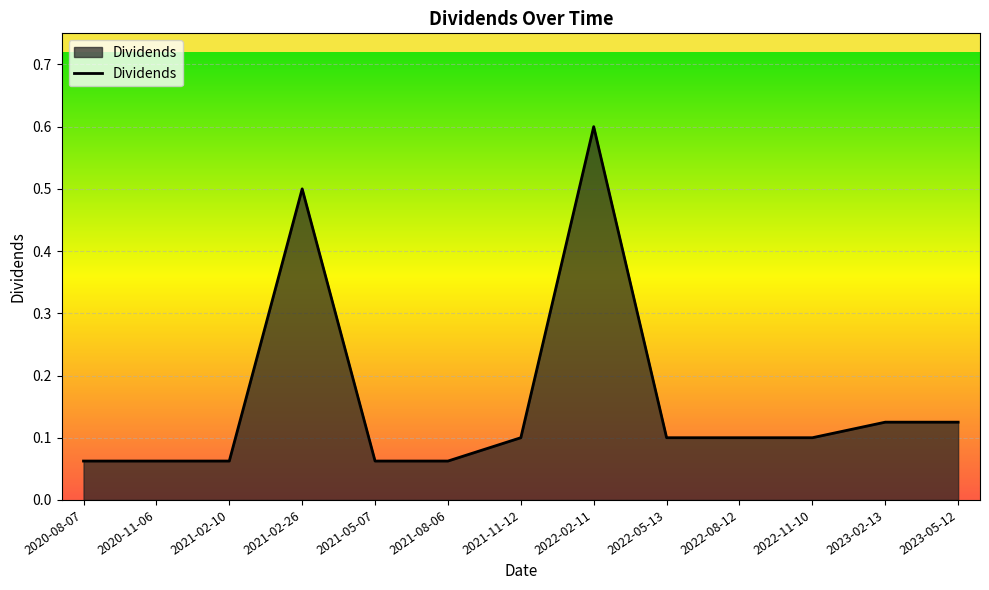

The value at 2023-02-13 is 0.2. True or false?

False